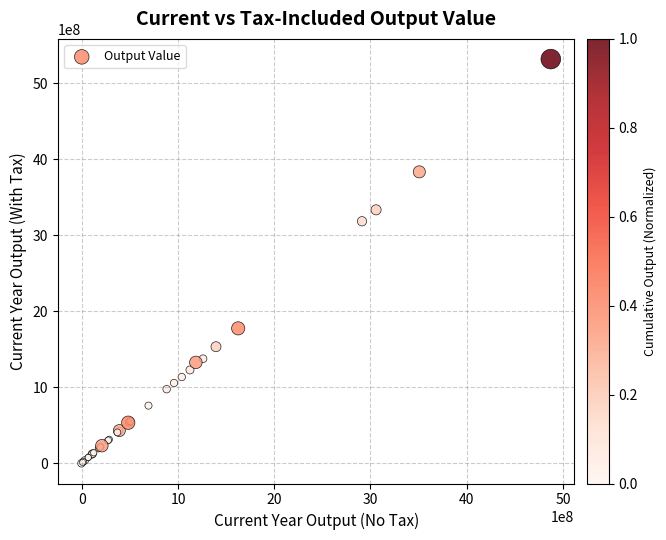

What Y value in the scatter plot is closest to 2657427617?

3183220824.7